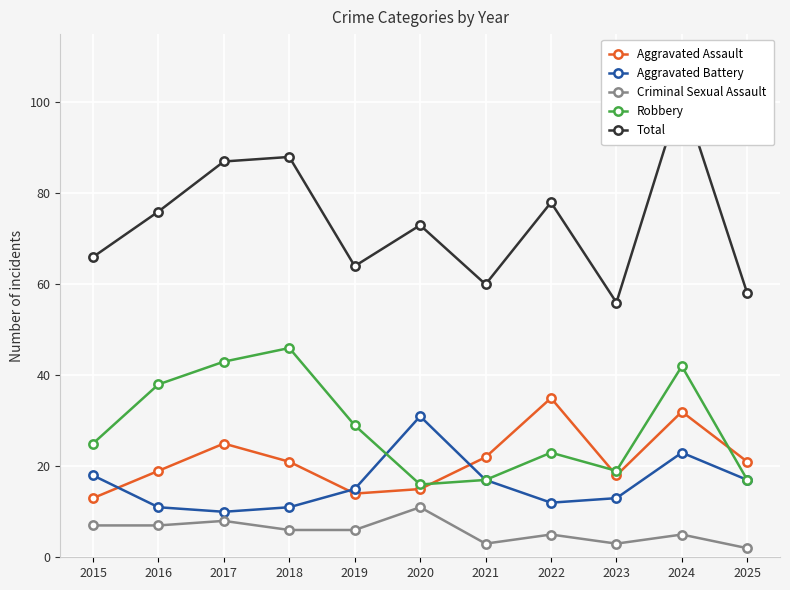

In Total, how many points are lower than both neighbors (excluding endpoints)?

3